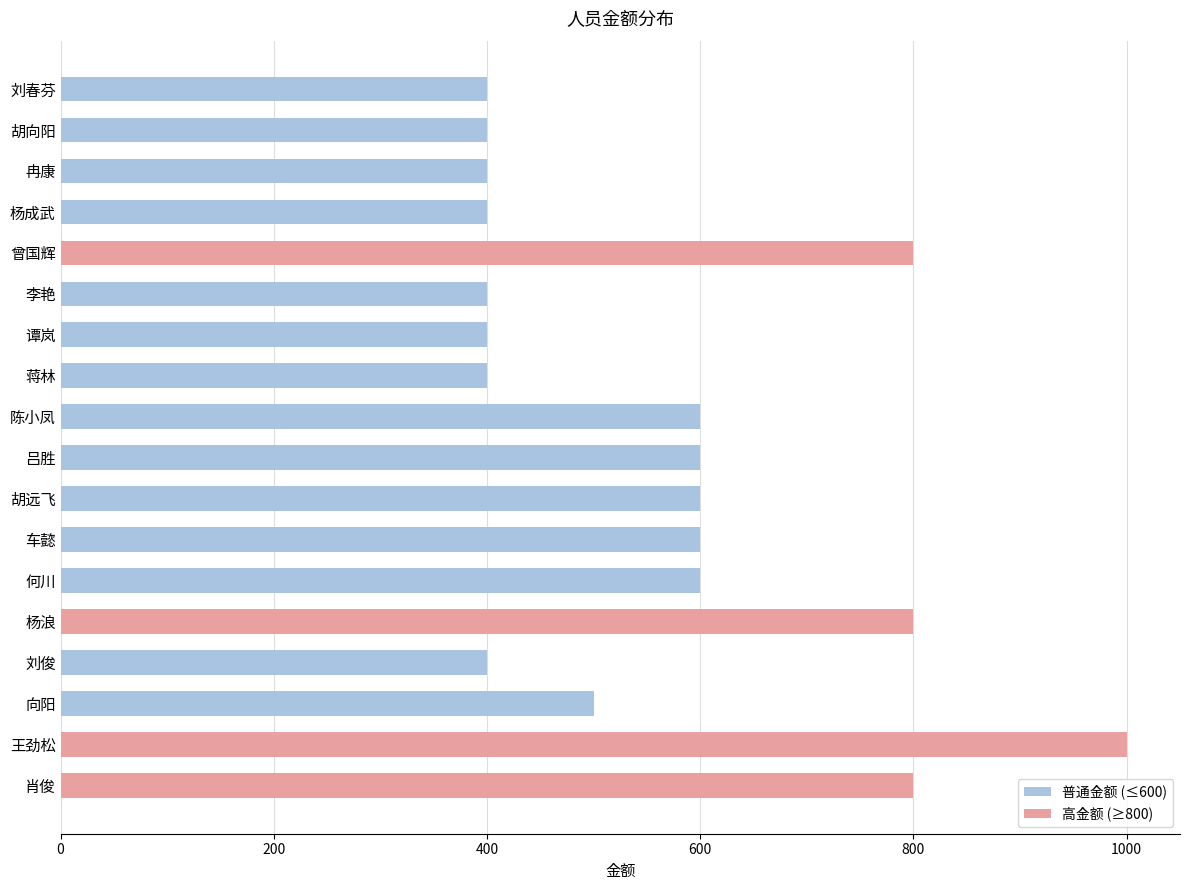

What is the minimum value shown in the chart?

400